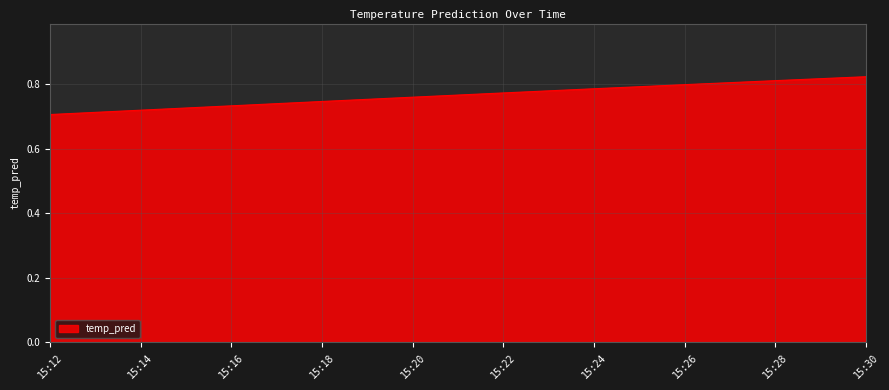

Rank the categories by value from lowest to highest.

15:12, 15:14, 15:16, 15:18, 15:20, 15:22, 15:24, 15:26, 15:28, 15:30